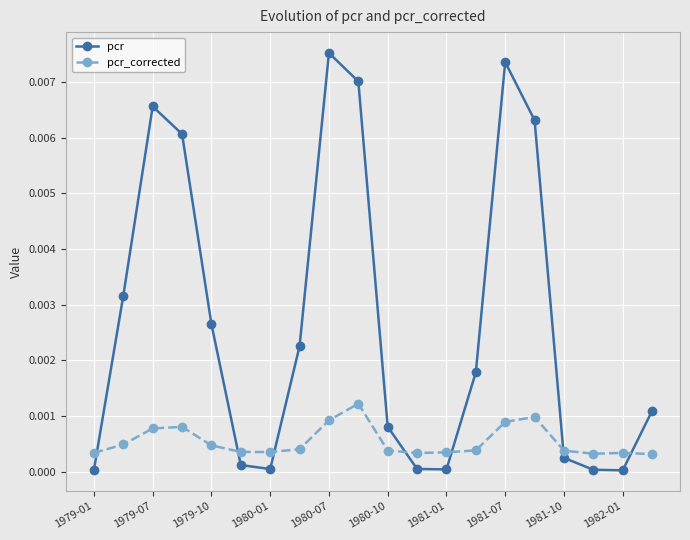

How many pcr_corrected values are between 0 and 1?

20